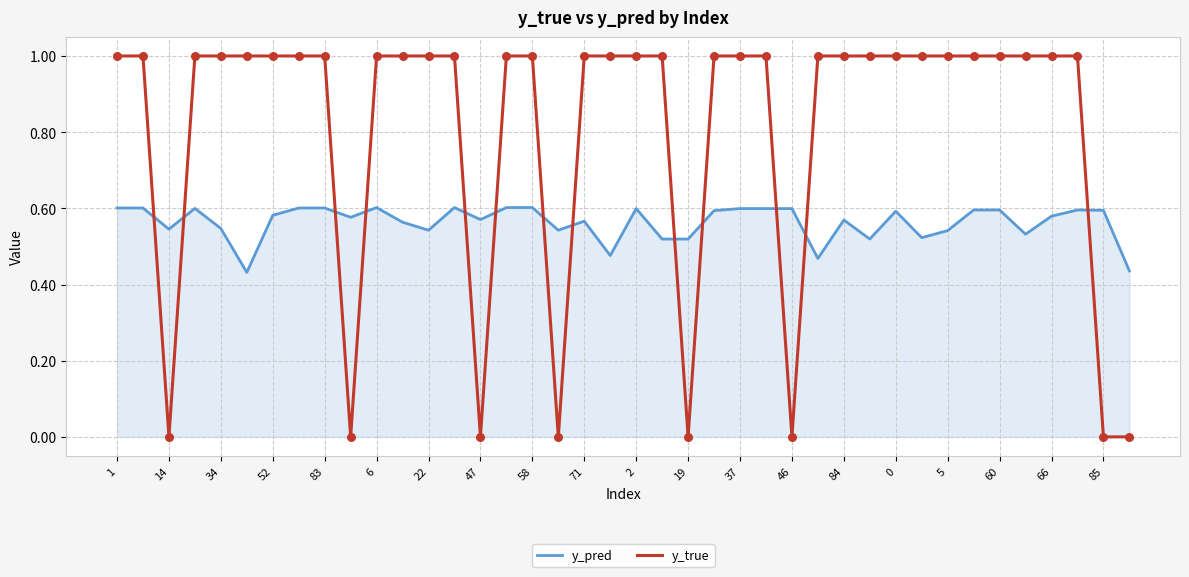

Which series has the widest spread of values?

y_true